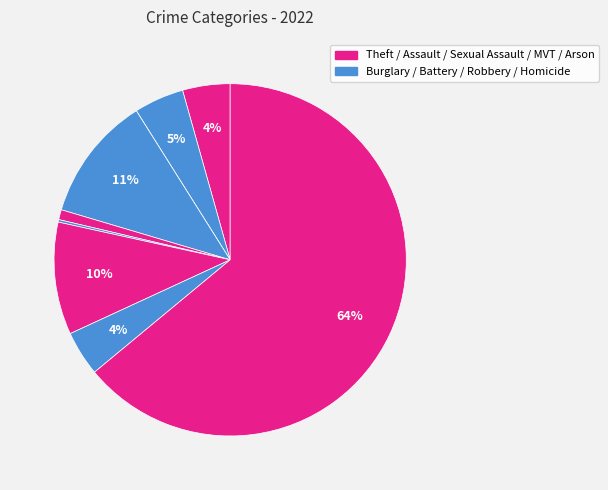

To the nearest percent, what is the average slice percentage?

11%